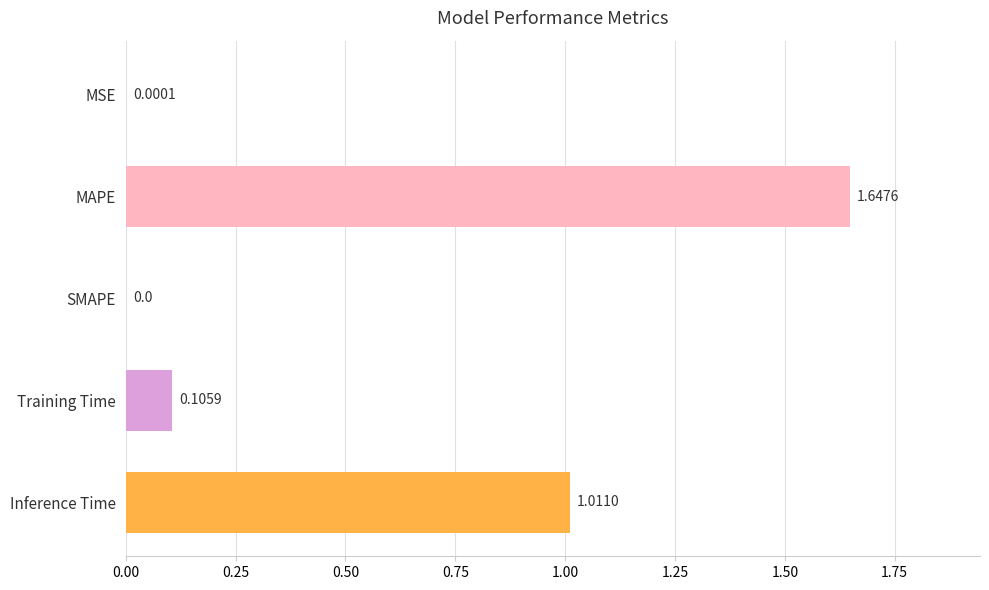

Where is the data nearest to the value 0?

SMAPE